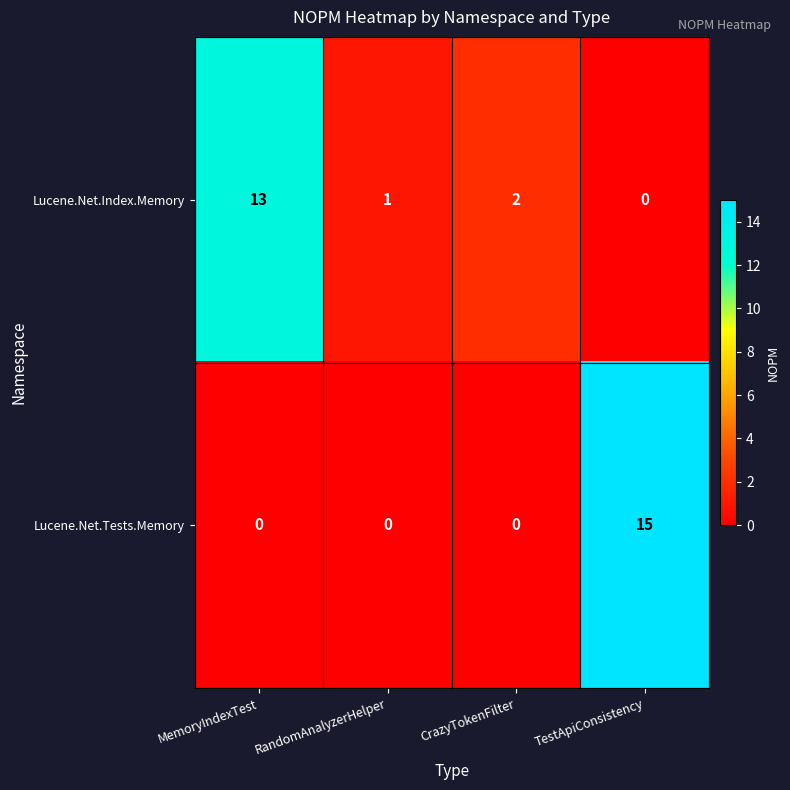

At which category is the sum across all series the highest?

TestApiConsistency